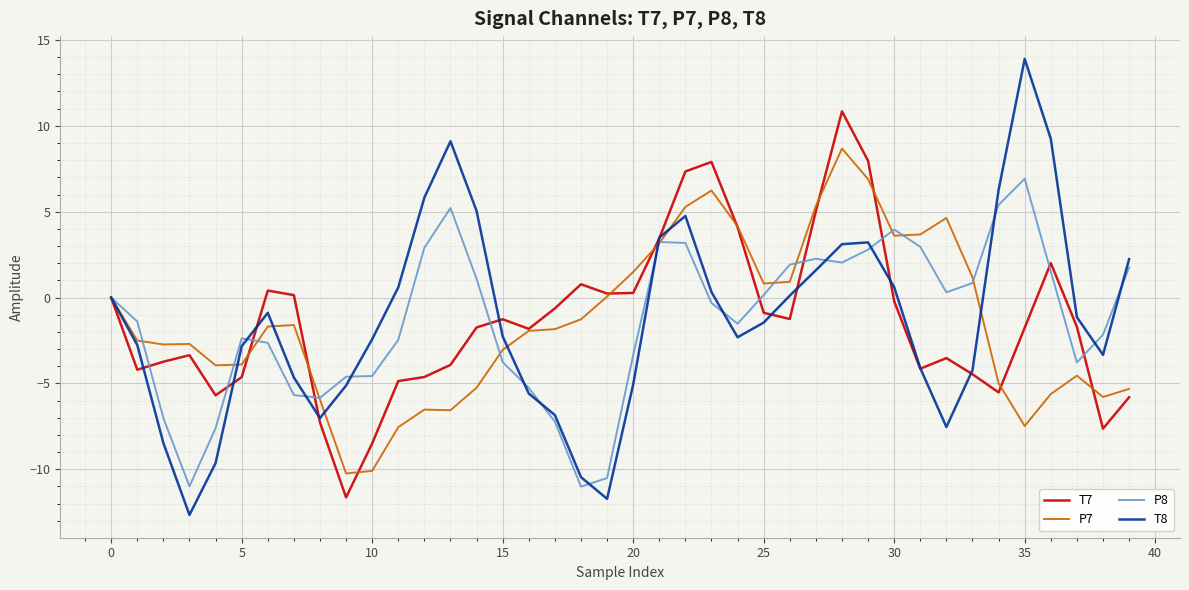

What is the highest value of the T7 series?

10.8